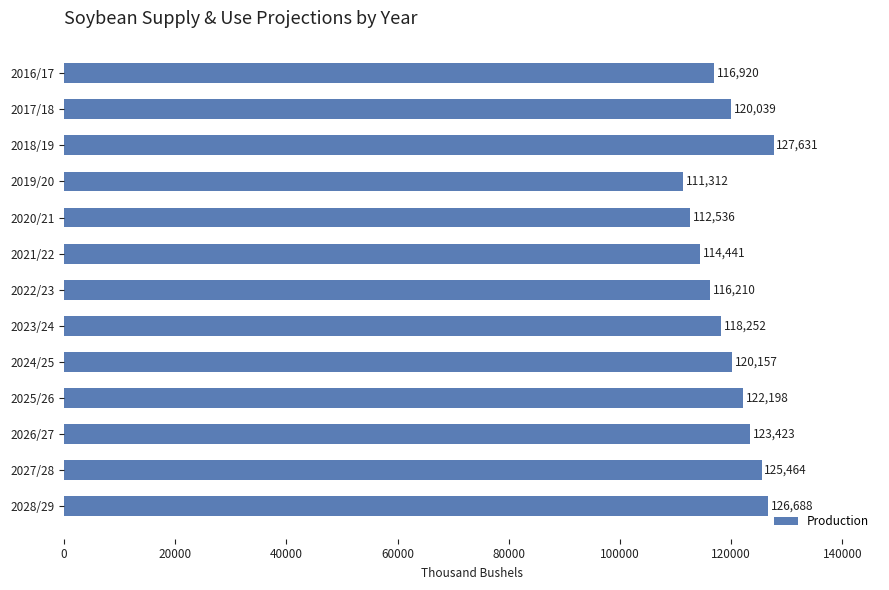

Where is the data nearest to the value 119471?

2017/18